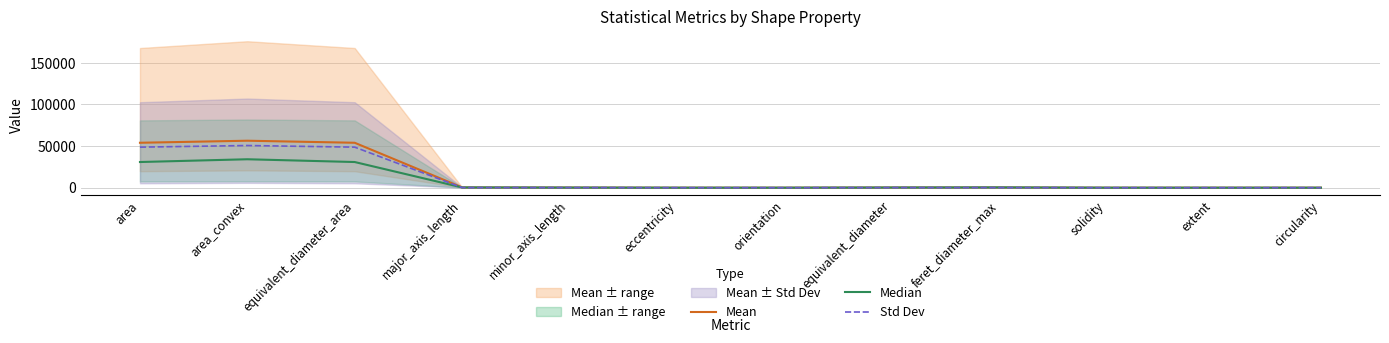

How many values in the Mean series are below 237?

6